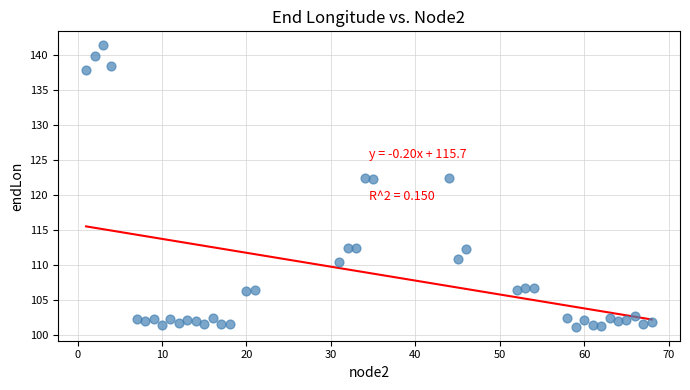

What is the range of X values (max minus min)?

67.0